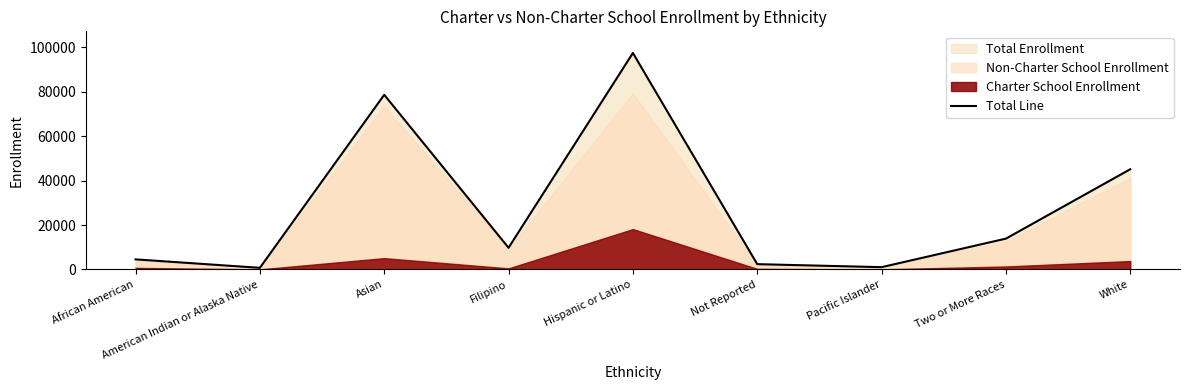

Which has a higher value, Two or More Races or African American?

Two or More Races